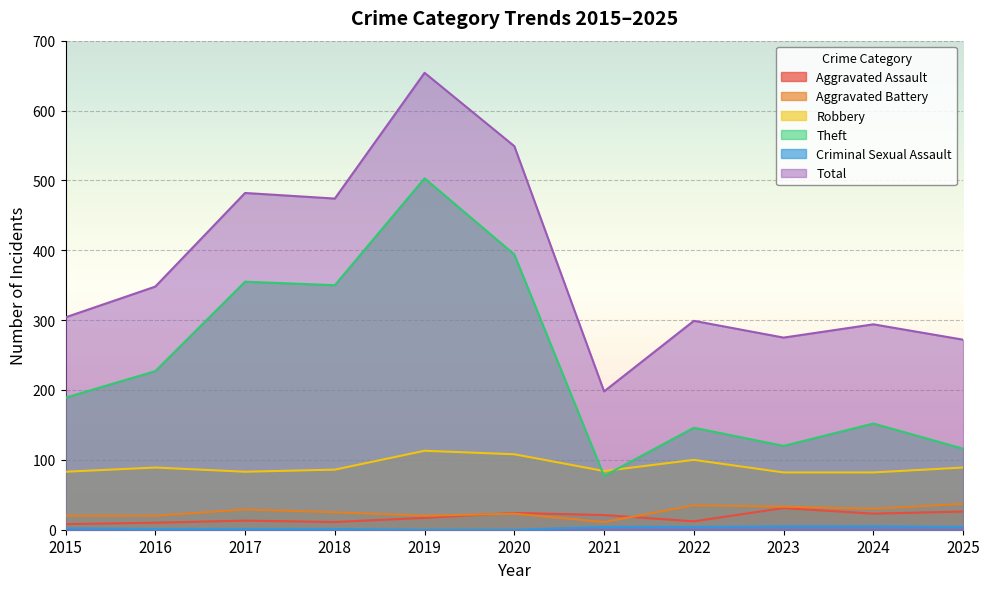

How many interior local valleys does the Aggravated Battery series have?

3